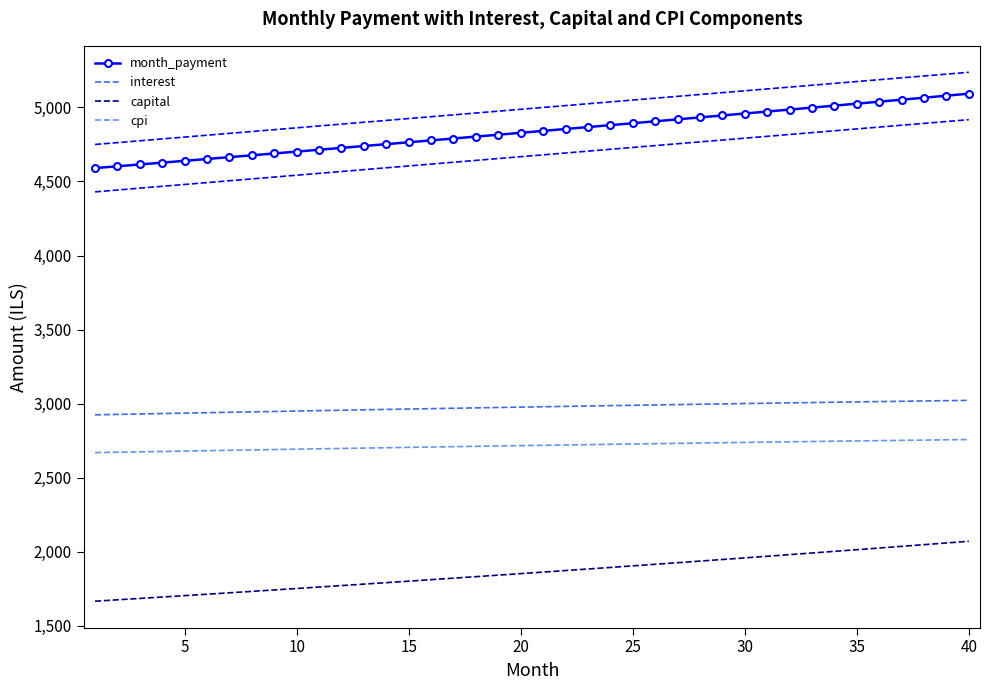

What is the minimum value for cpi?

2669.3